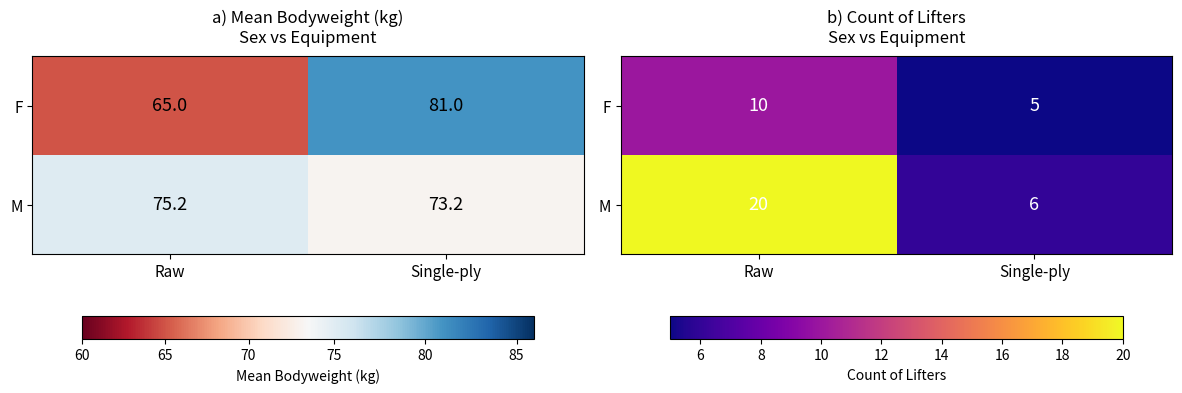

Rank the categories by F value from highest to lowest.

Raw, Single-ply